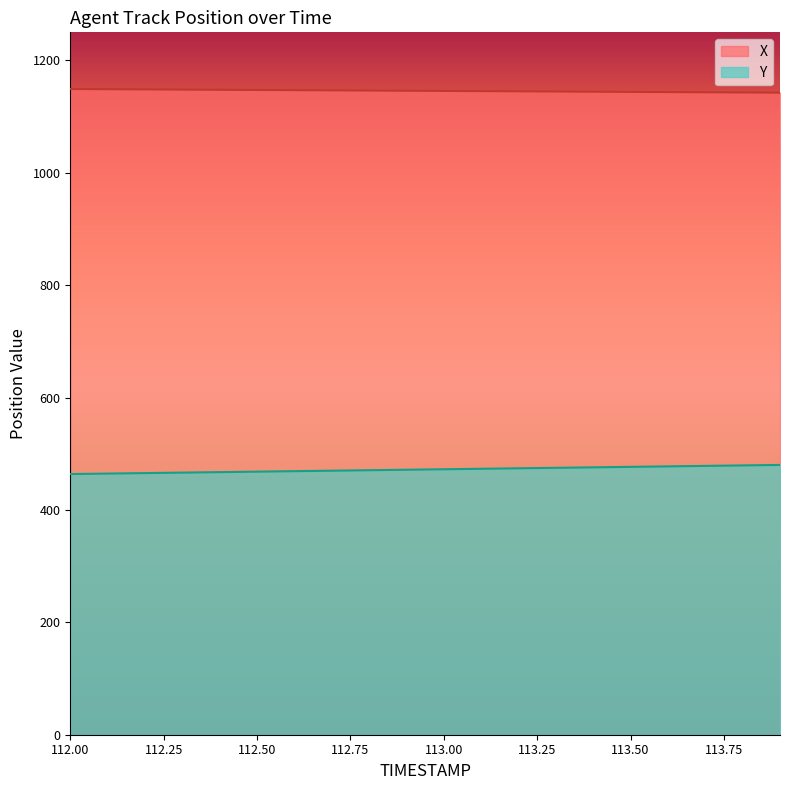

What is the approximate value of X at 112.3?

1148.1